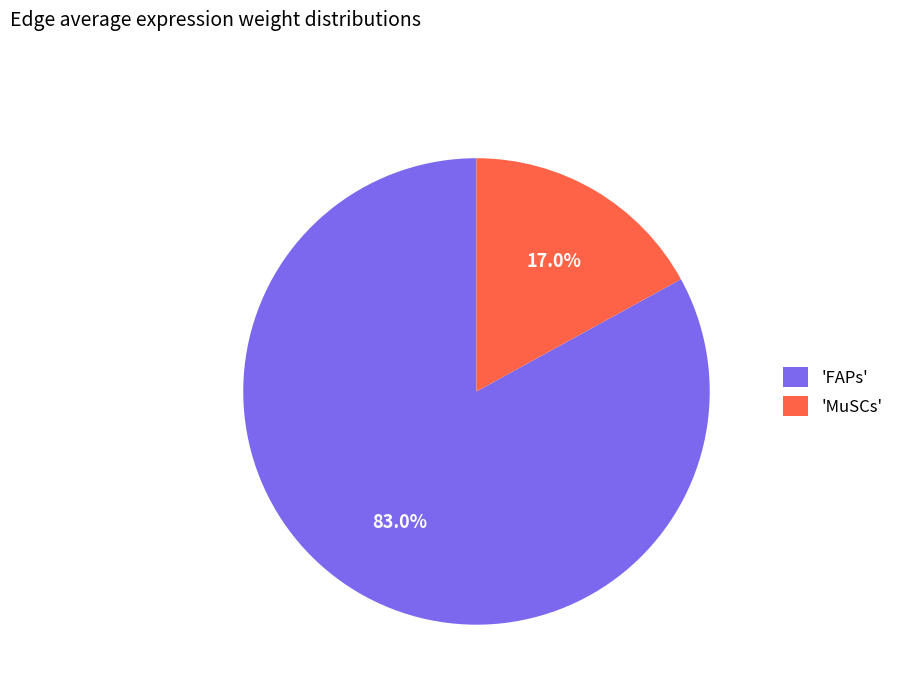

Which slice is the largest?

'FAPs'